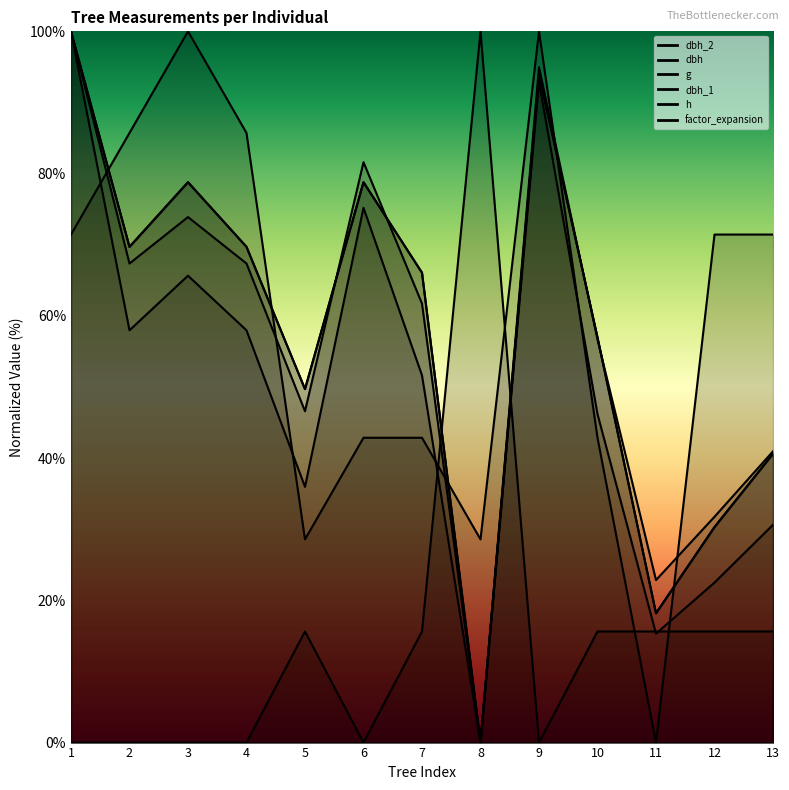

True or false: dbh_2 and h intersect in this chart.

True